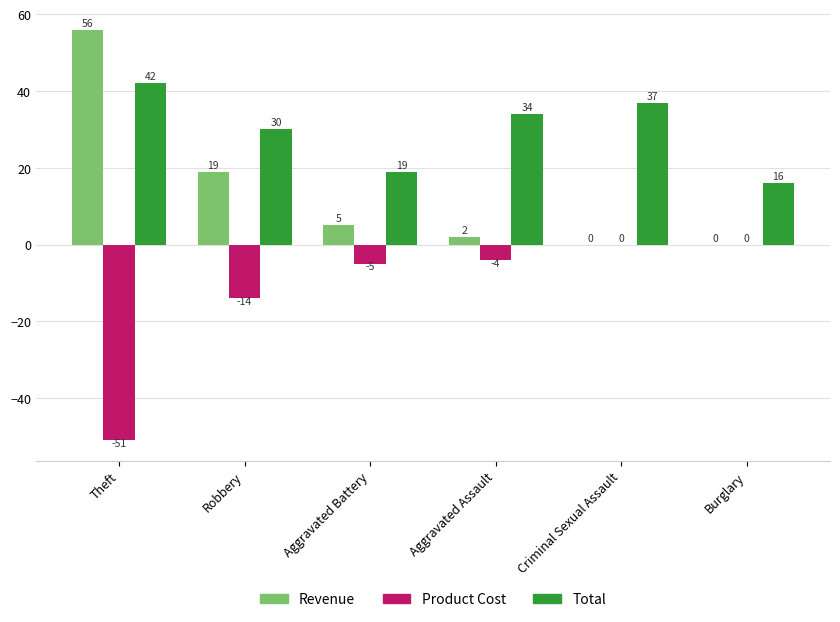

At which category does the chart reach its peak across all series?

Theft